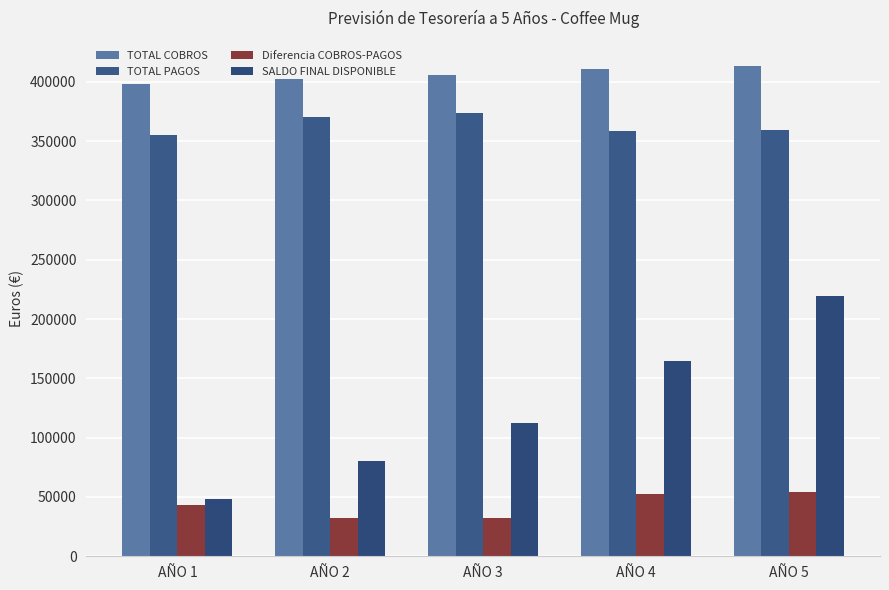

What is the minimum value for TOTAL PAGOS?

354830.5